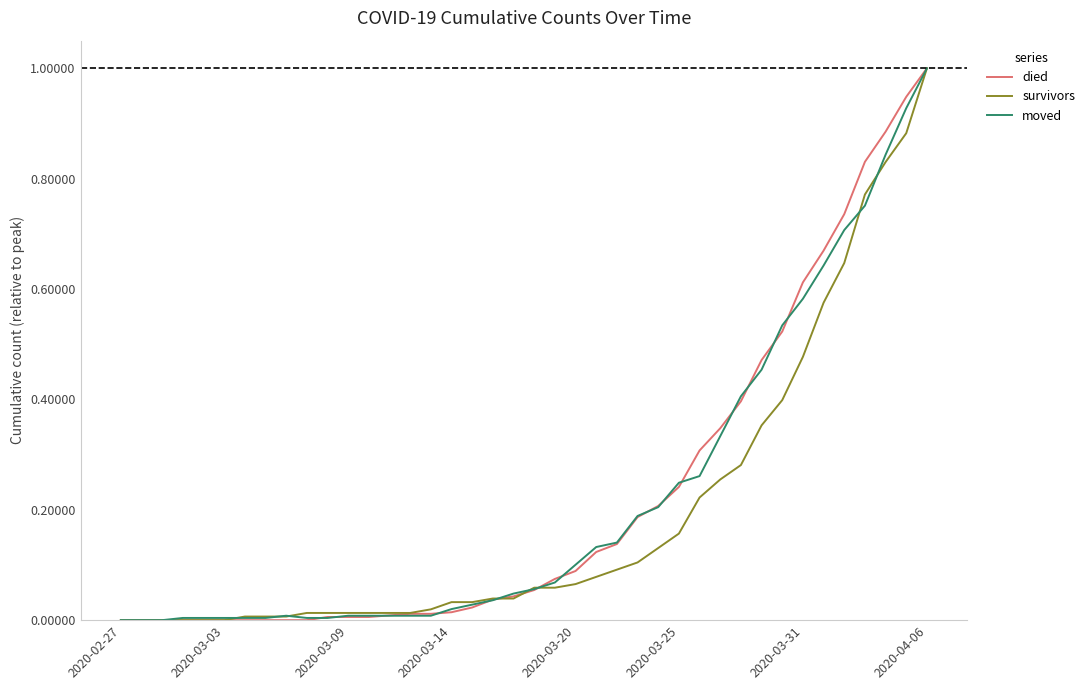

What is the highest value of the died series?

1.0